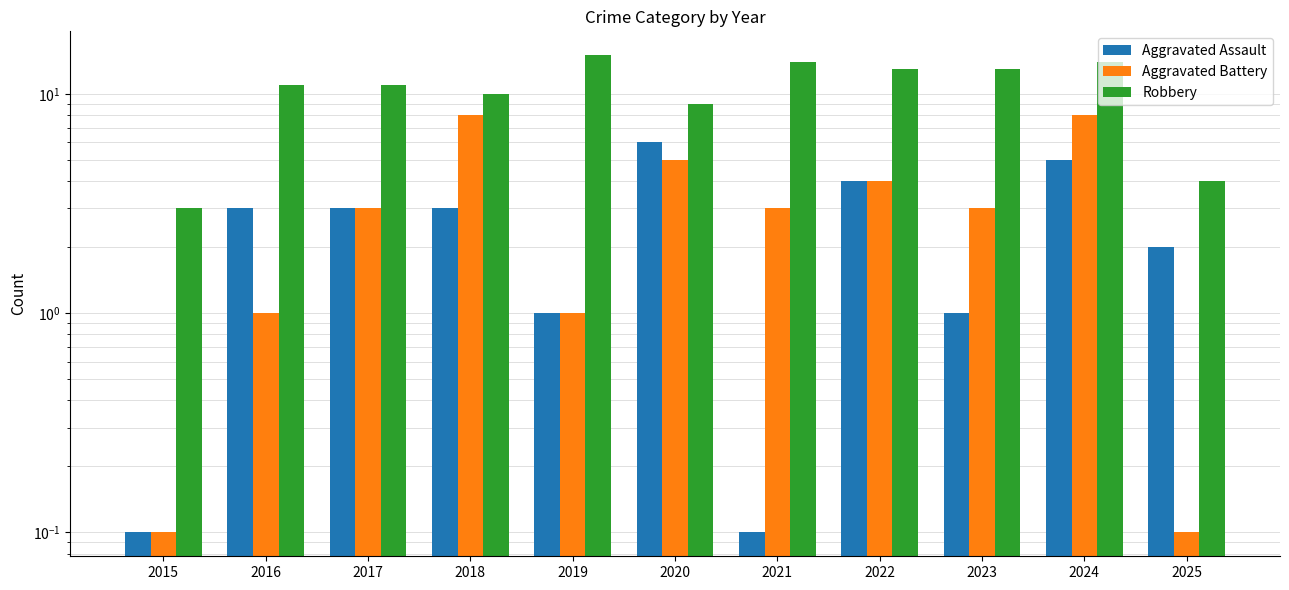

Is the value of Robbery at 2018 greater than the value of Aggravated Battery at 2017?

Yes